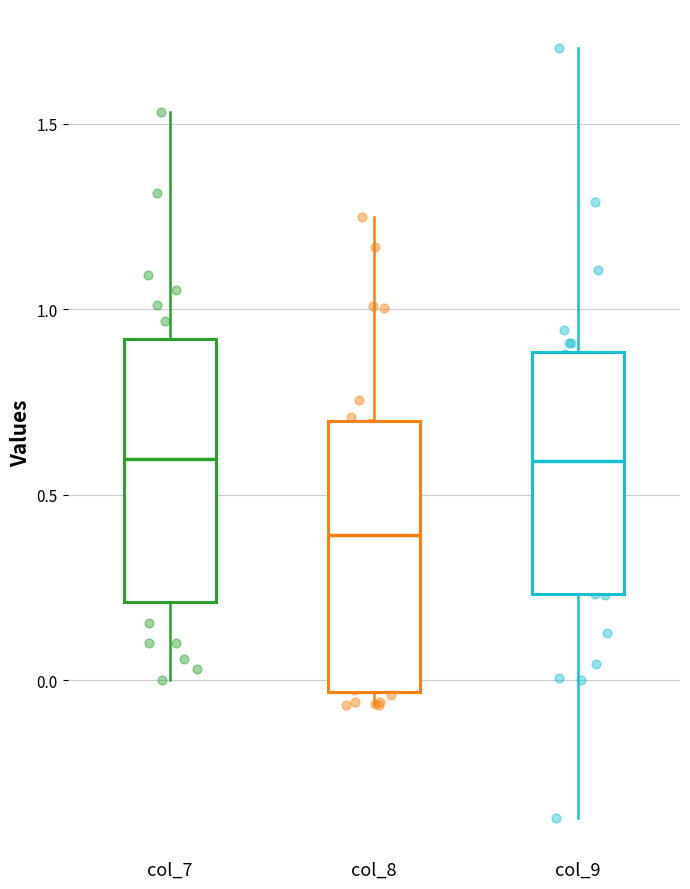

Where is the upper edge of the box for col_8 on the y-axis? The values are not printed on the chart, so give them approximately, as read against the axis.

0.70